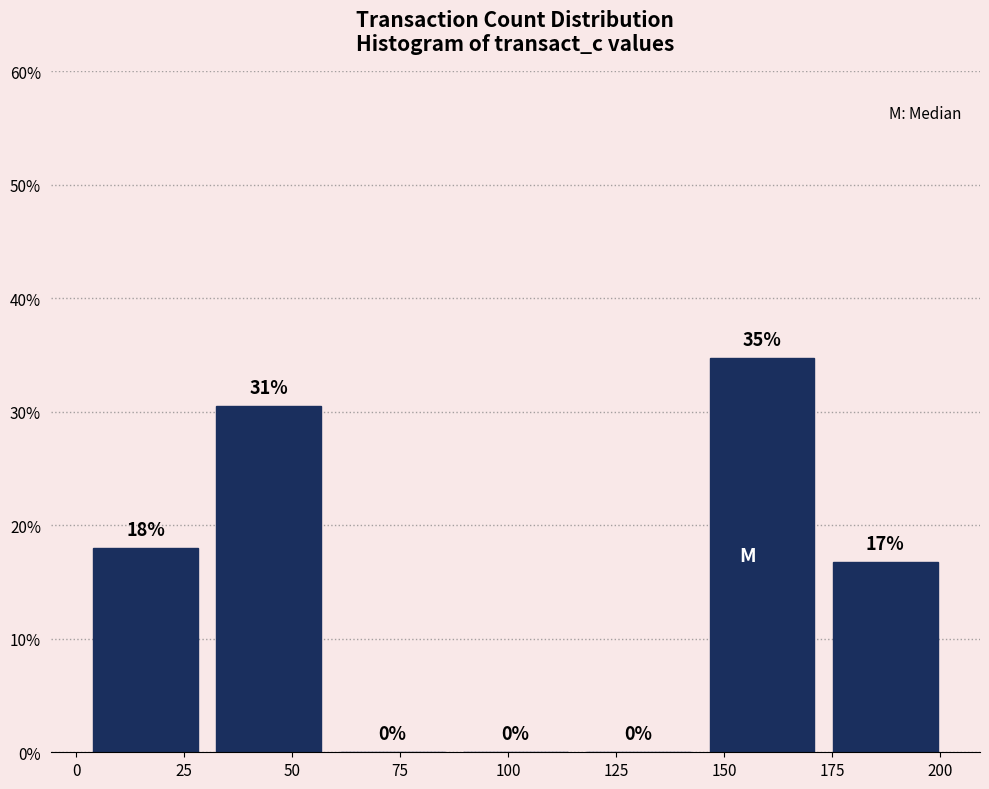

Over which range of the x-axis is the bar tallest?

145 to 175